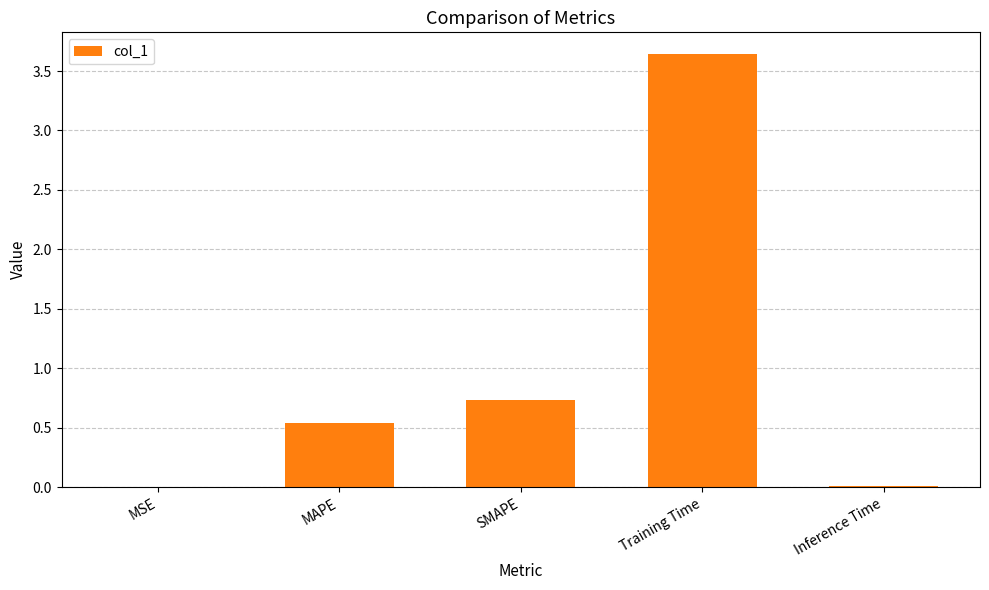

Between SMAPE and MSE, which is larger?

SMAPE